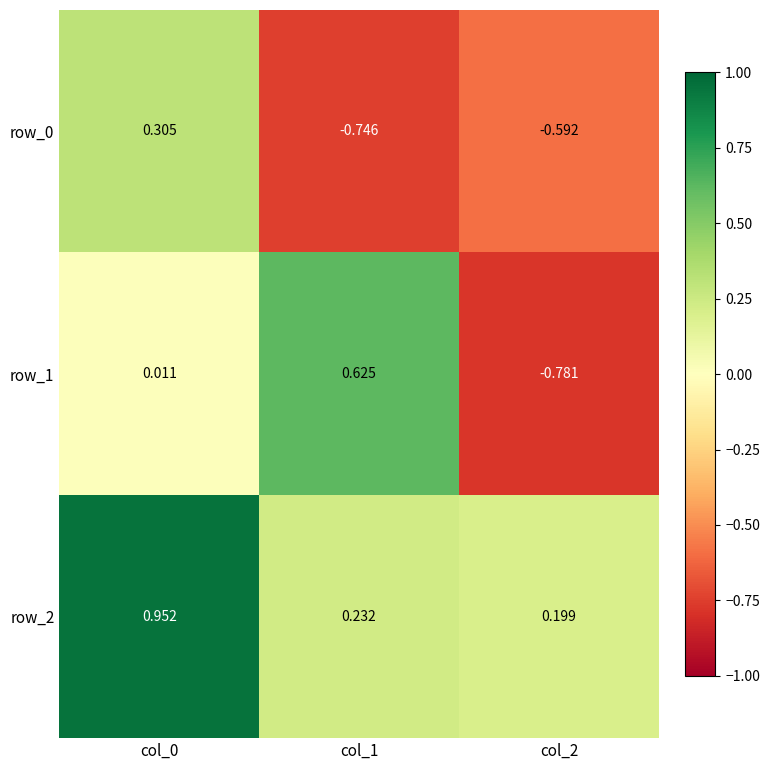

Is the value of row_2 at col_0 greater than the value of row_0 at col_0?

Yes